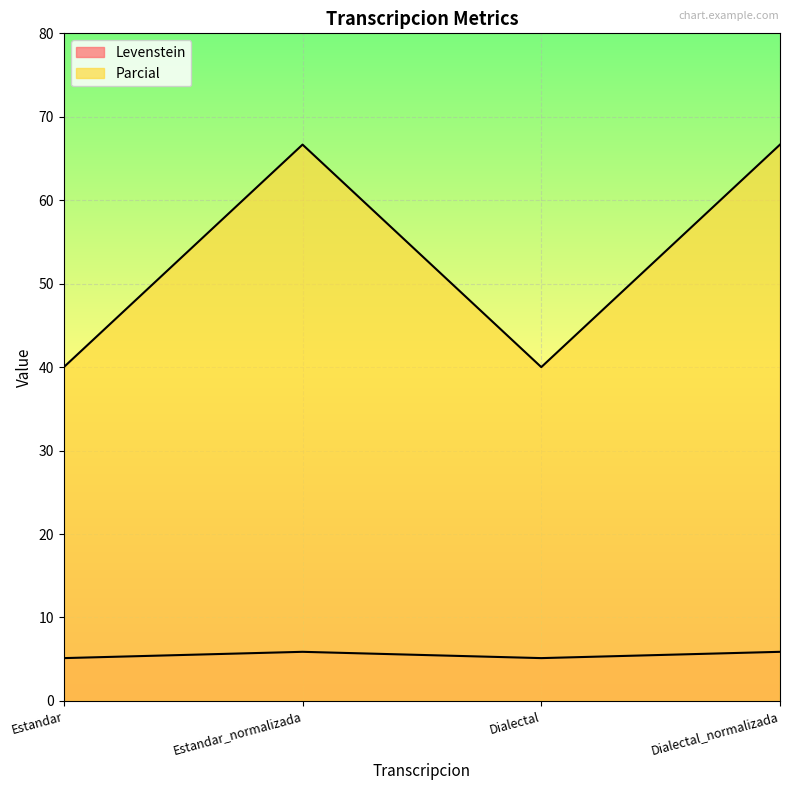

What value does the Parcial series have at Estandar_normalizada?

66.7